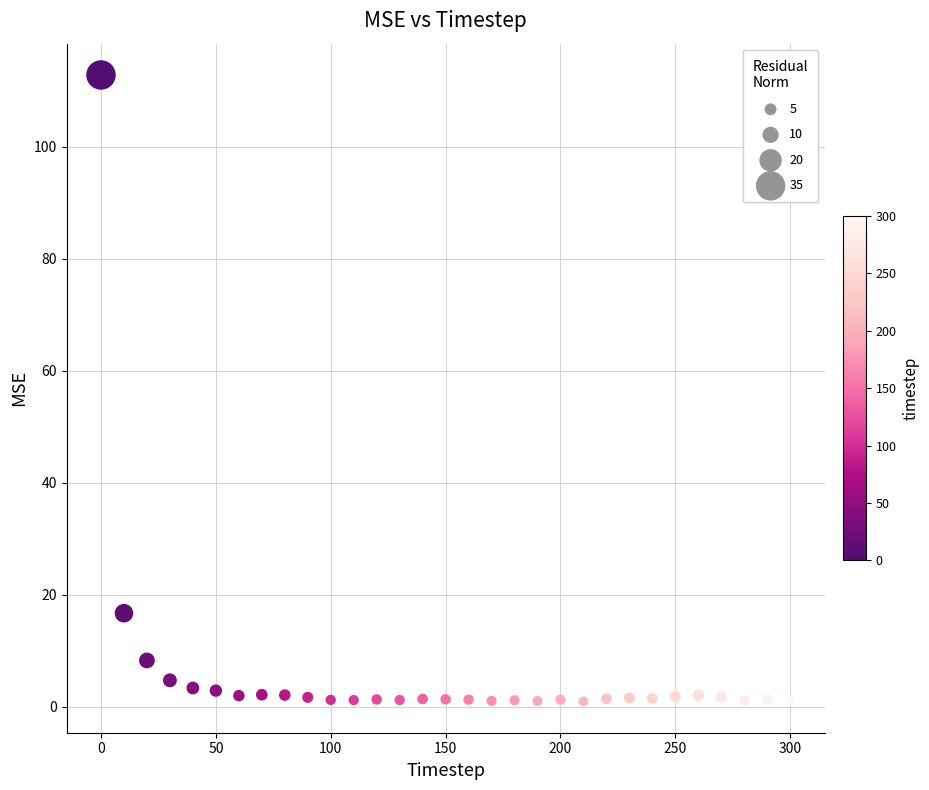

What is the range of X values (max minus min)?

300.0